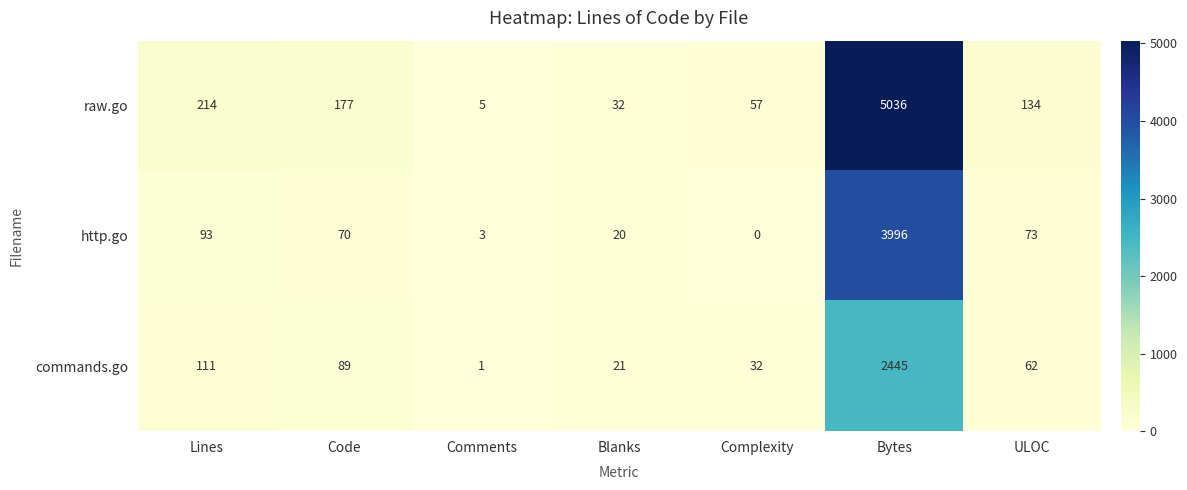

Rank the series by their maximum value, from lowest to highest.

commands.go, http.go, raw.go